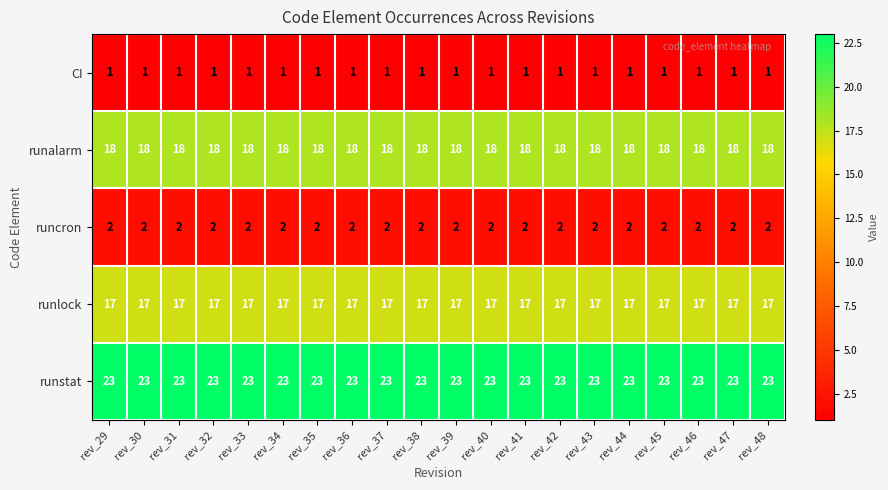

Rank the series by their maximum value, from lowest to highest.

CI, runcron, runlock, runalarm, runstat